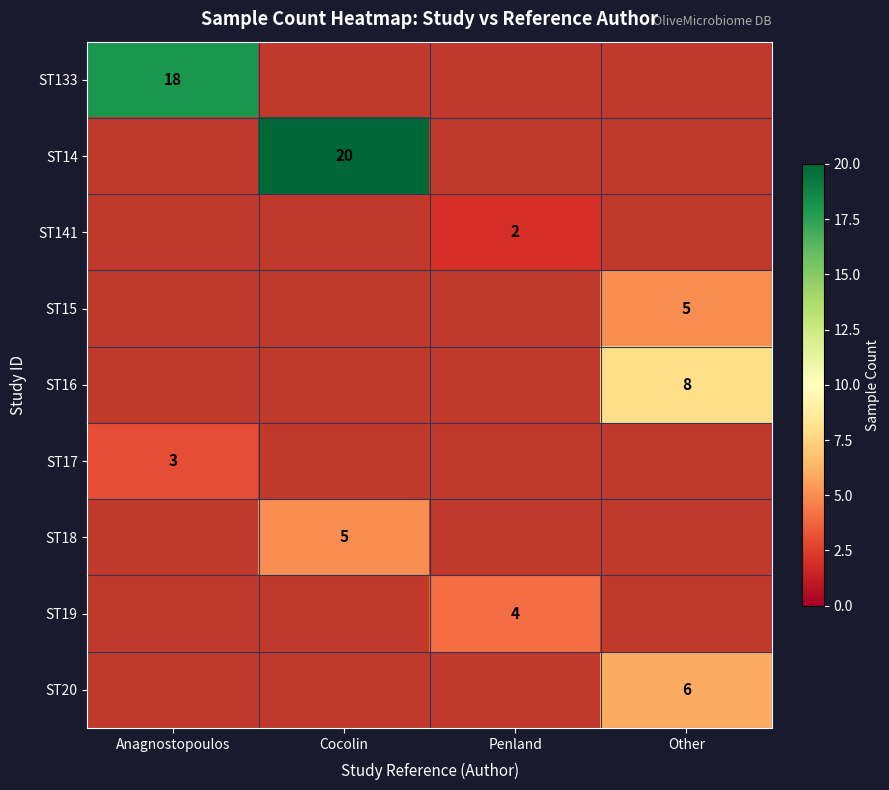

The value of ST20 at Other is 6. True or false?

True